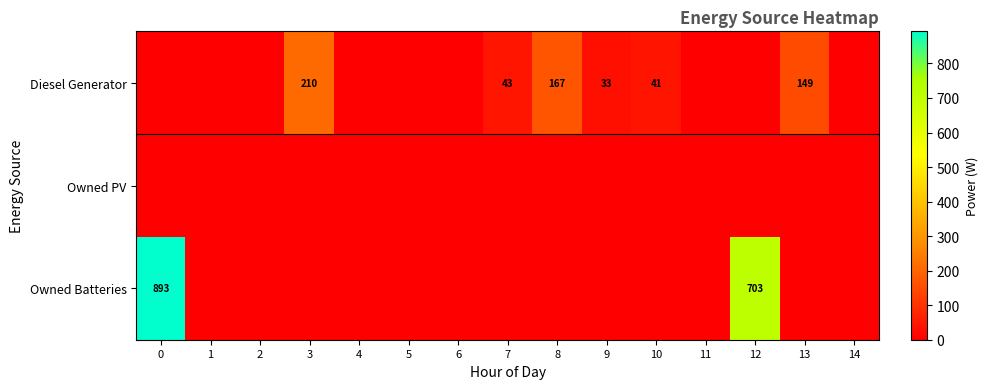

At how many categories does at least one series exceed 190?

3